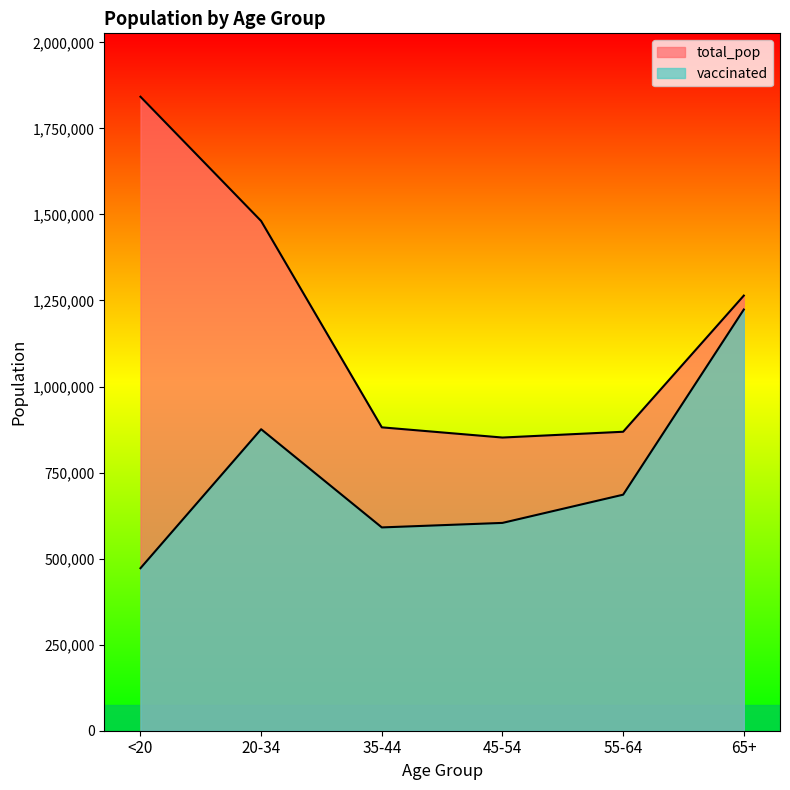

What is the spread (max minus min) of values at 35-44?

290761